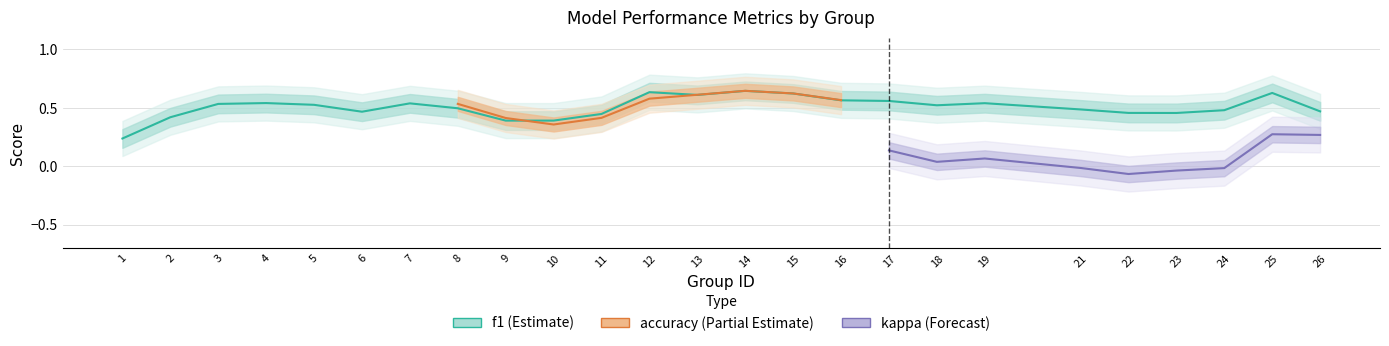

Count the number of categories in the chart.

25